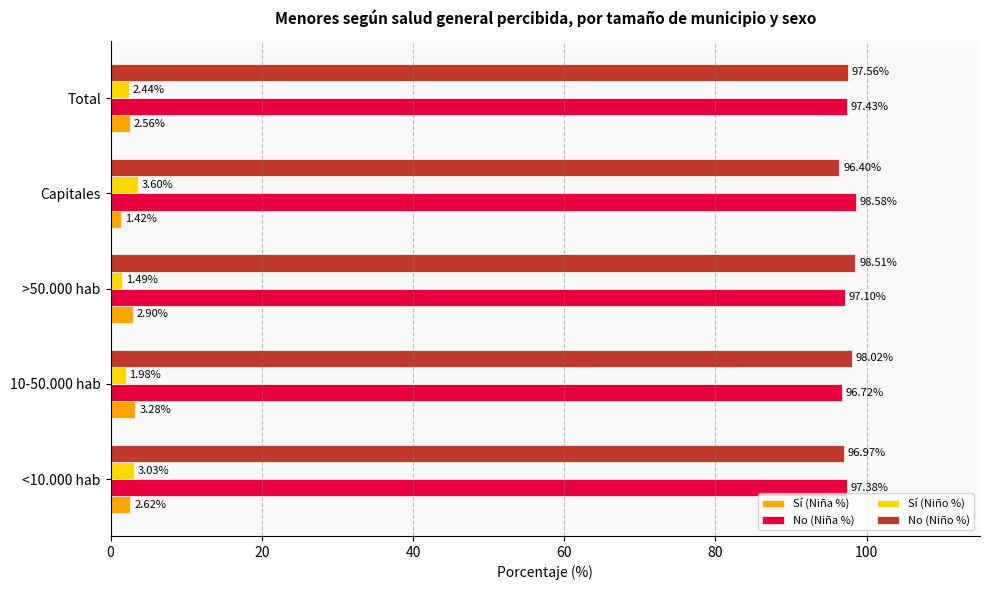

What is the spread (max minus min) of values at Total?

95.1